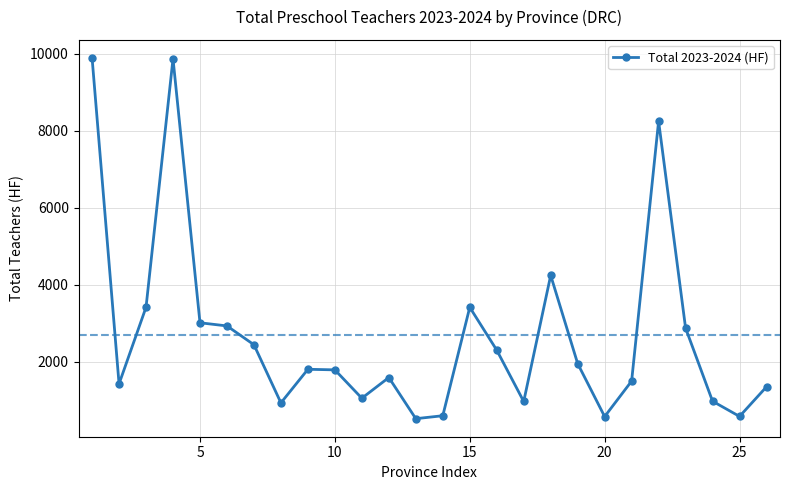

What is the smallest value displayed?

517